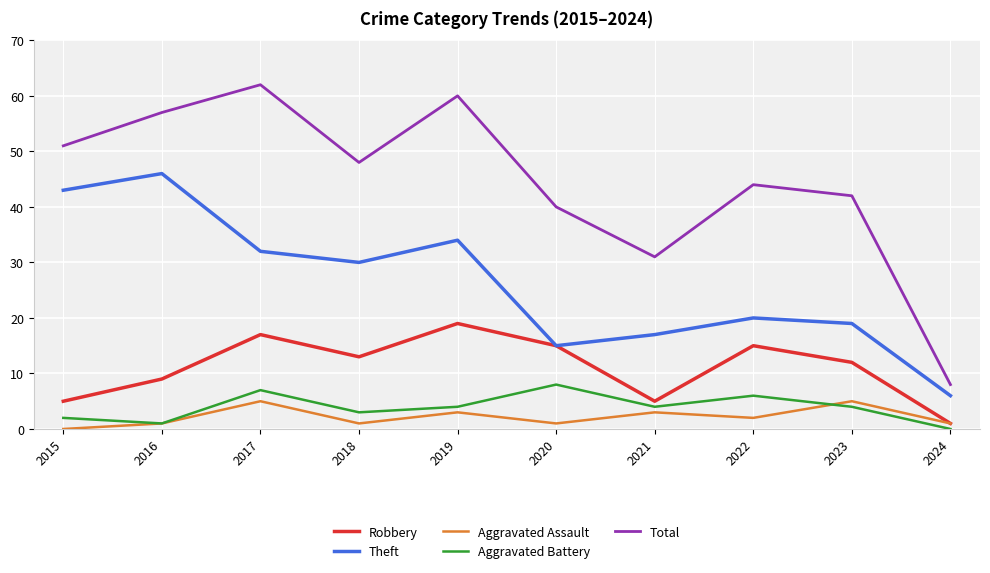

What is the lowest value of the Theft series?

6